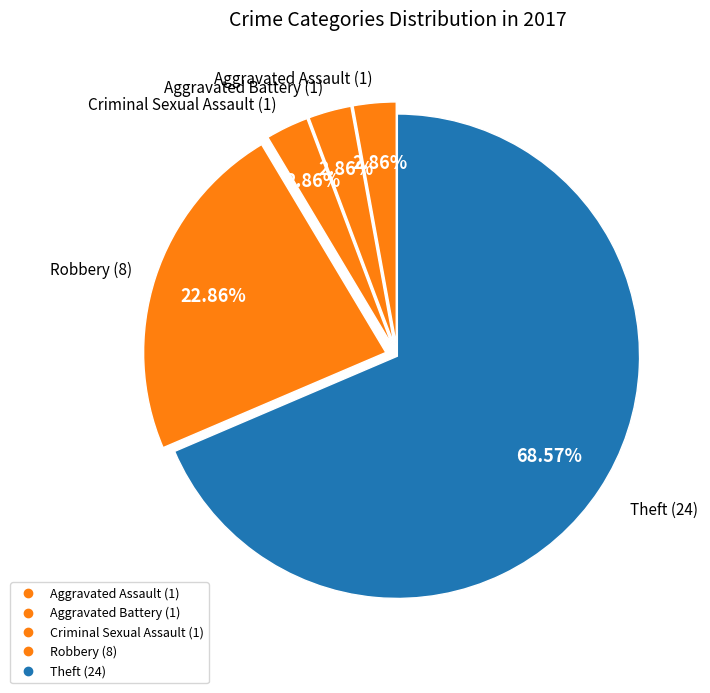

Rank the categories by value from lowest to highest.

Aggravated Assault, Aggravated Battery, Criminal Sexual Assault, Robbery, Theft